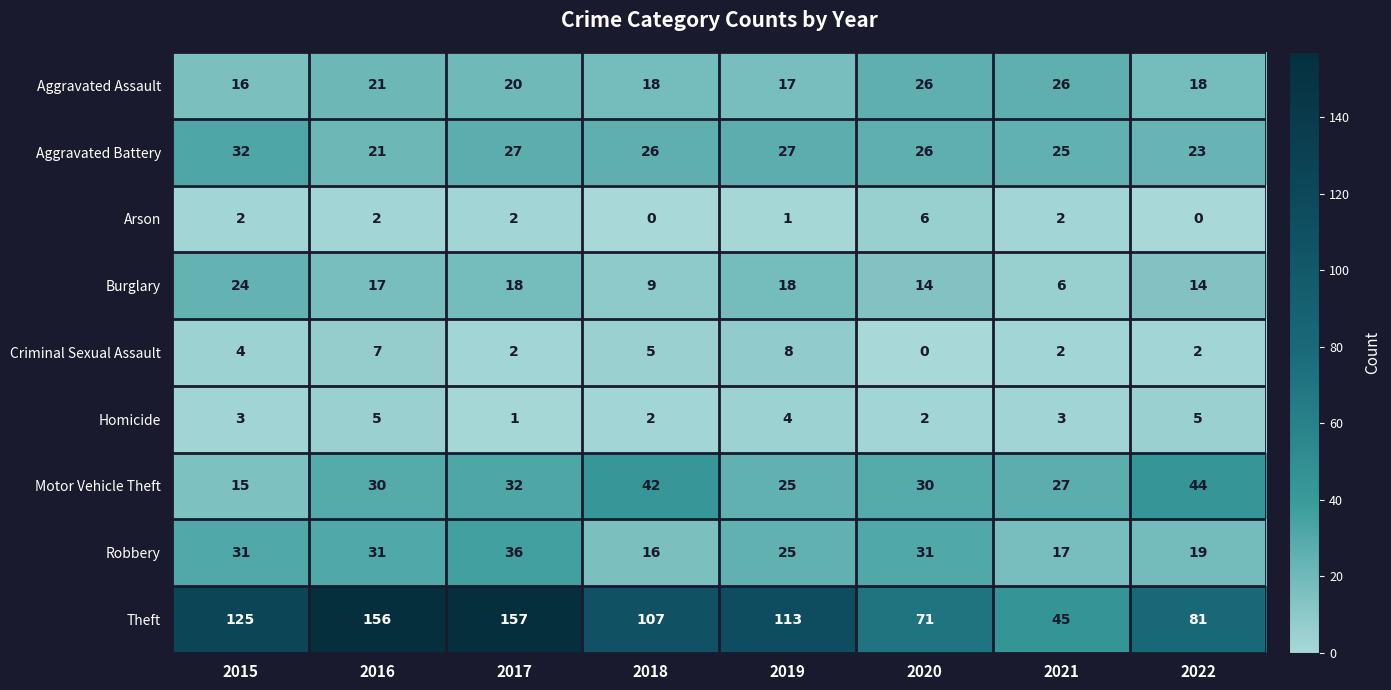

What is the spread (max minus min) of values at 2015?

123